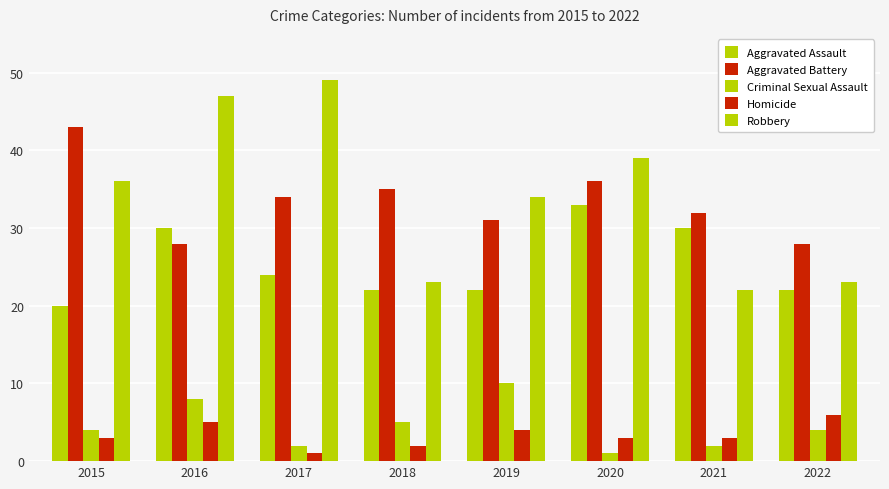

How many data points in Aggravated Assault are less than 24?

4